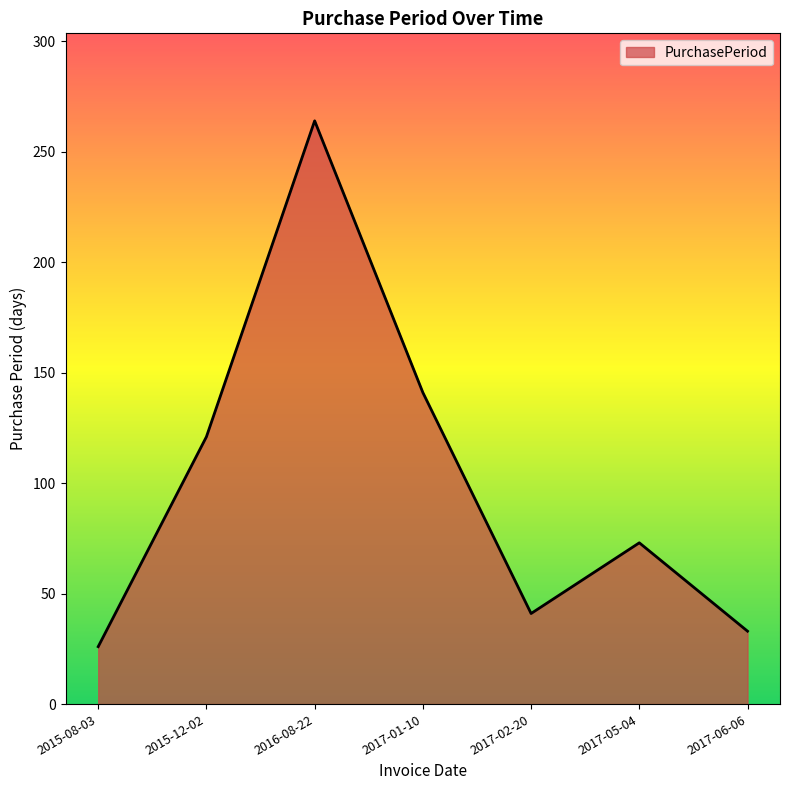

At which category does the chart reach its minimum across all series?

2015-08-03